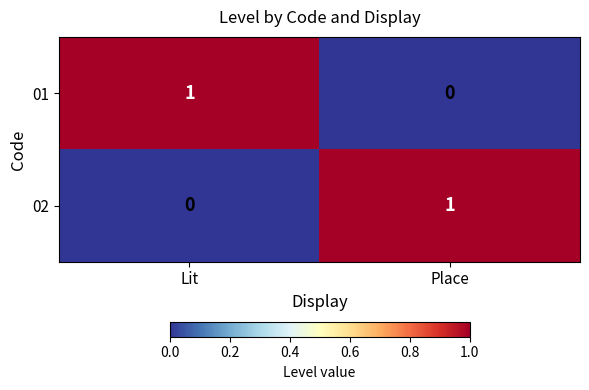

Where is 01 nearest to the value 0?

Place